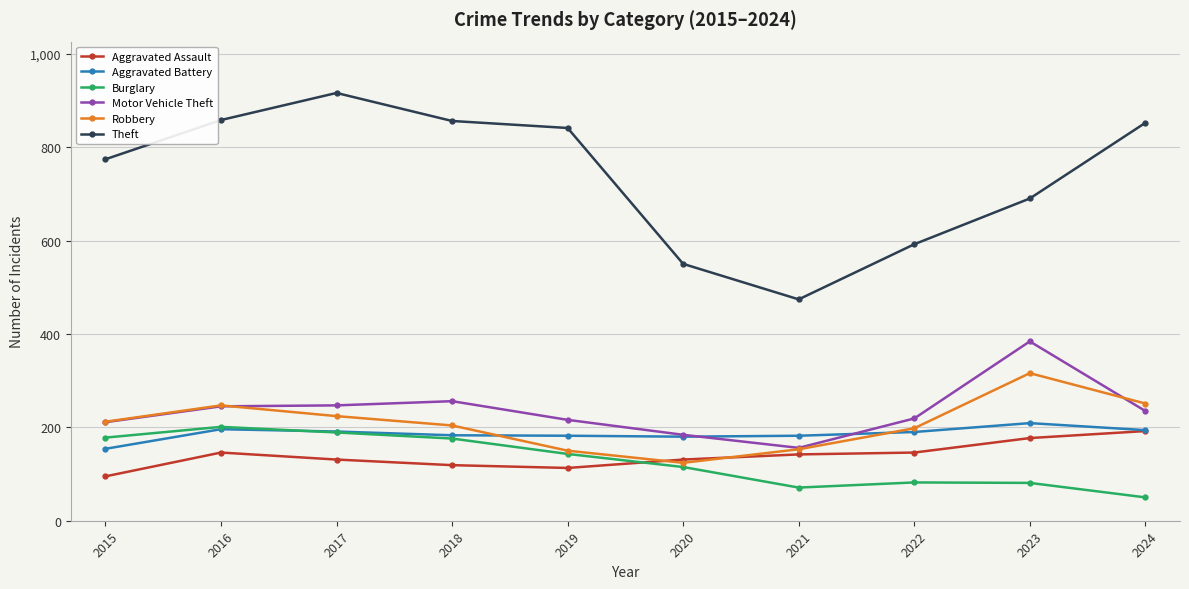

How many categories are shown in the chart?

10